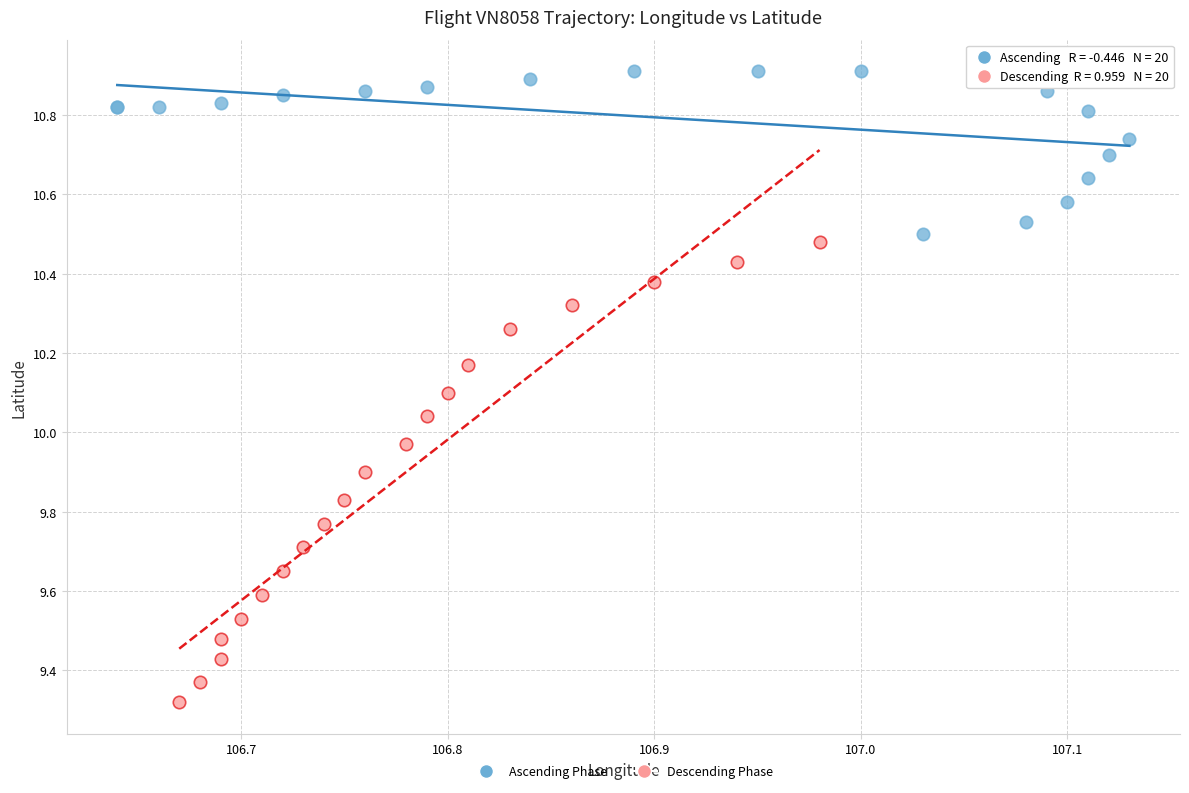

Which series reaches the minimum Y coordinate?

Descending Phase